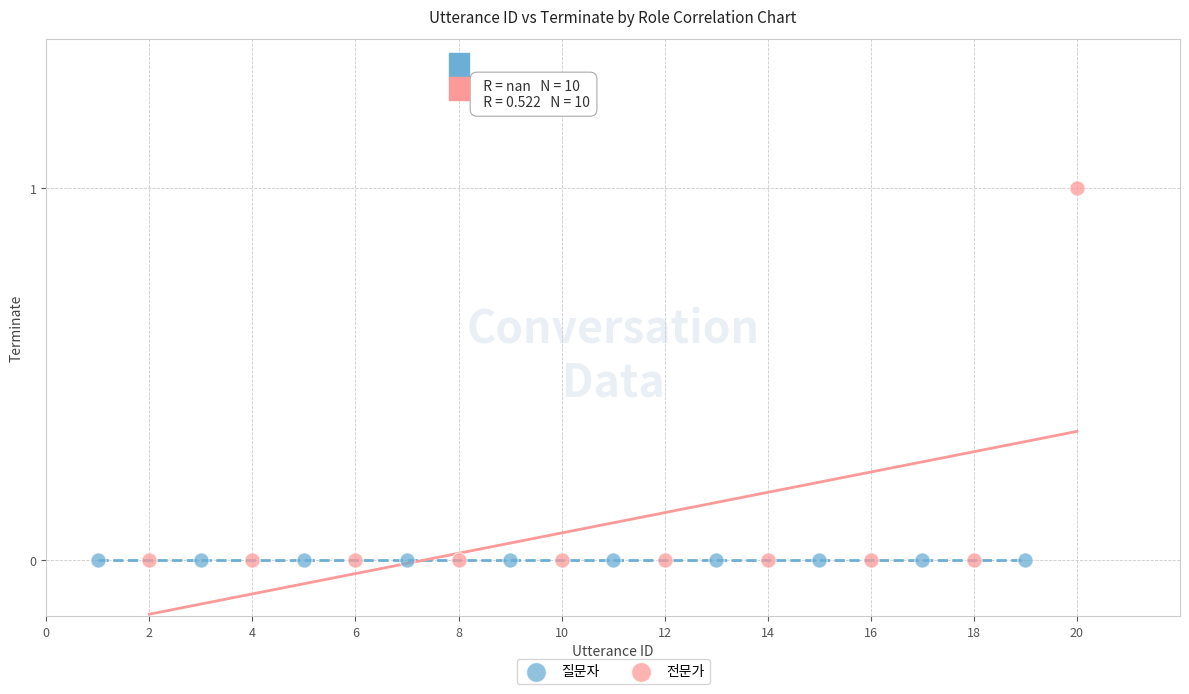

Which series contains the highest Y value?

전문가